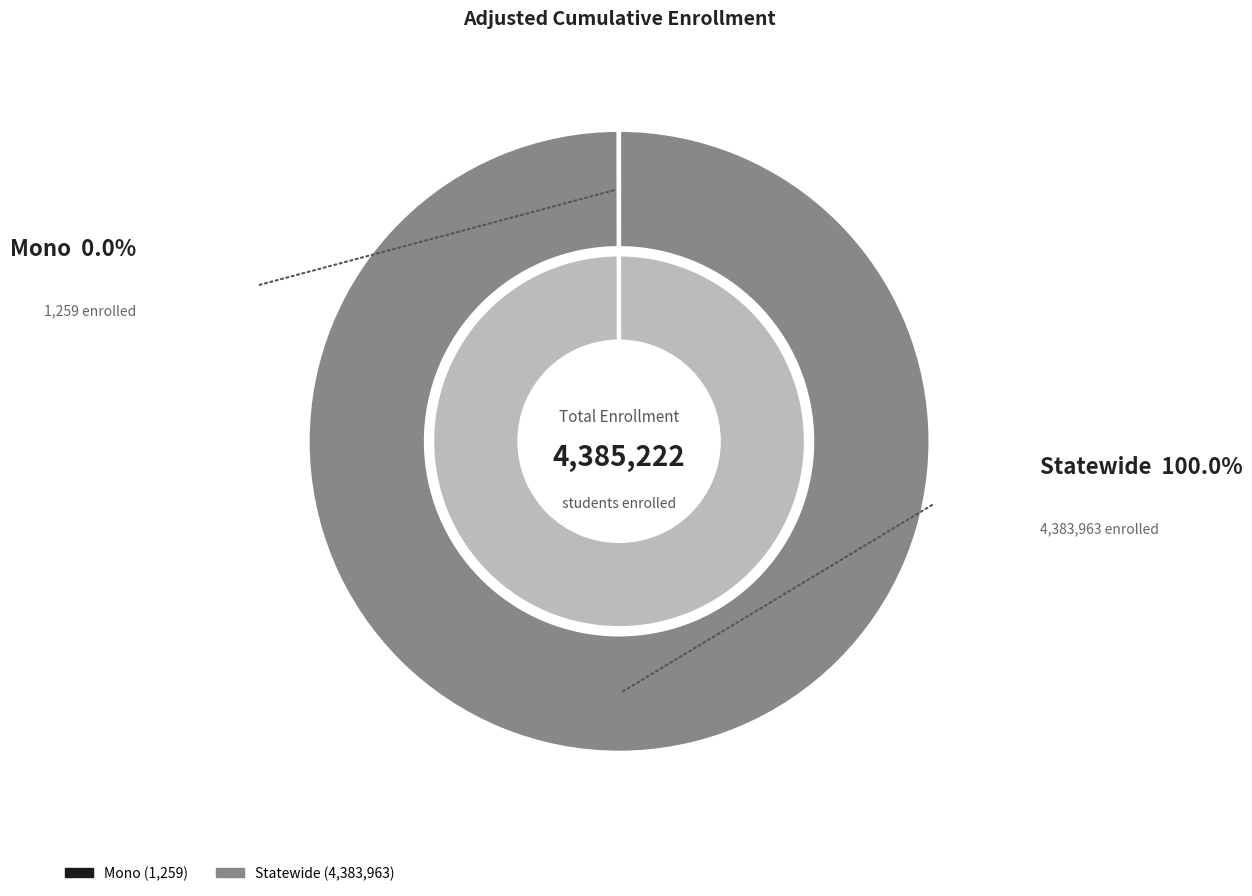

Does any single category account for the majority?

Yes